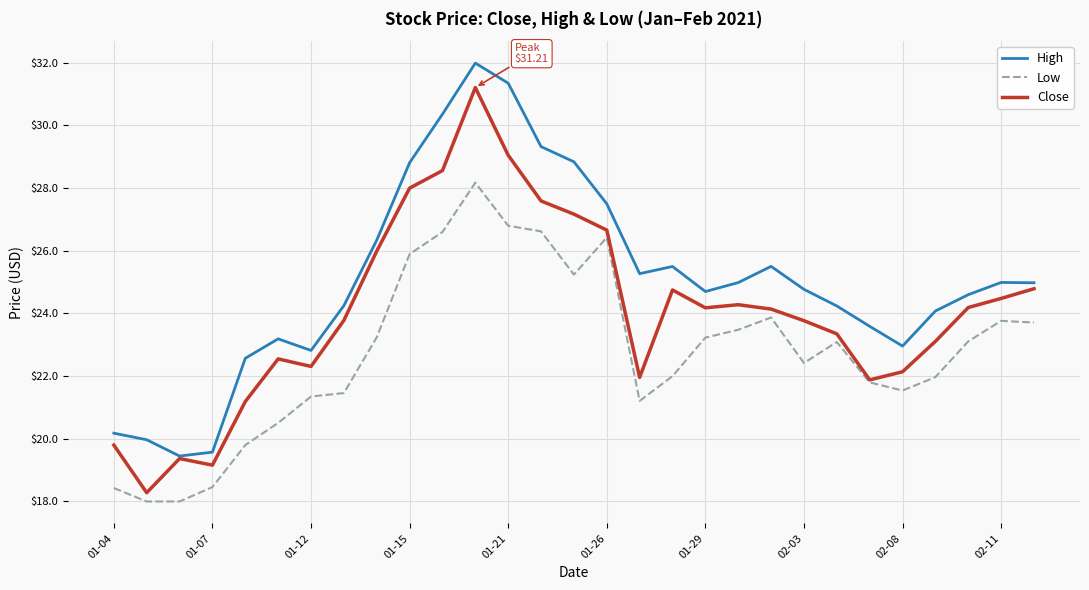

Which series has the largest total across all categories?

High